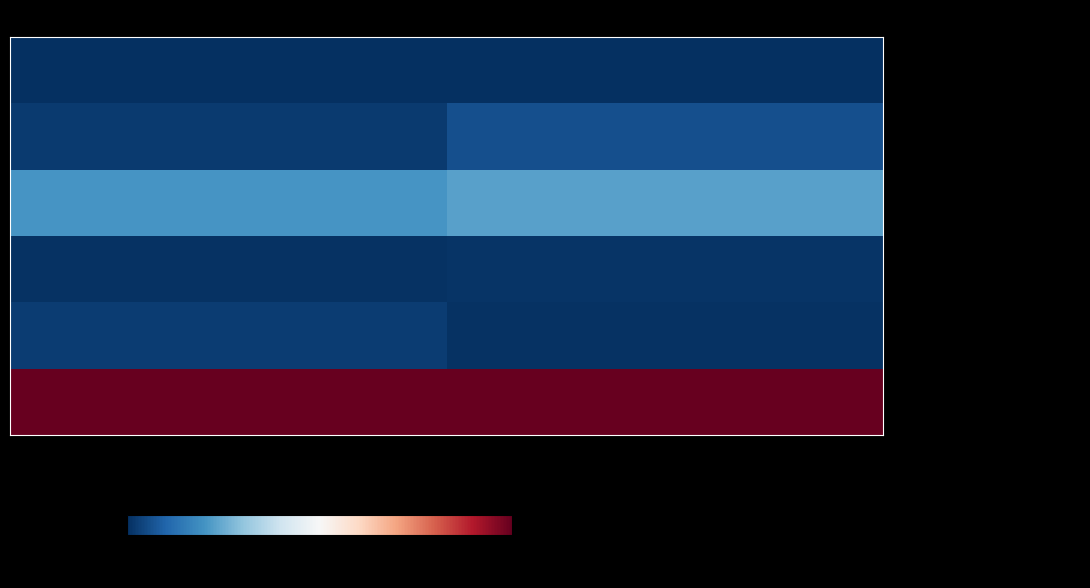

At which category does the chart reach its minimum across all series?

Grid Cells